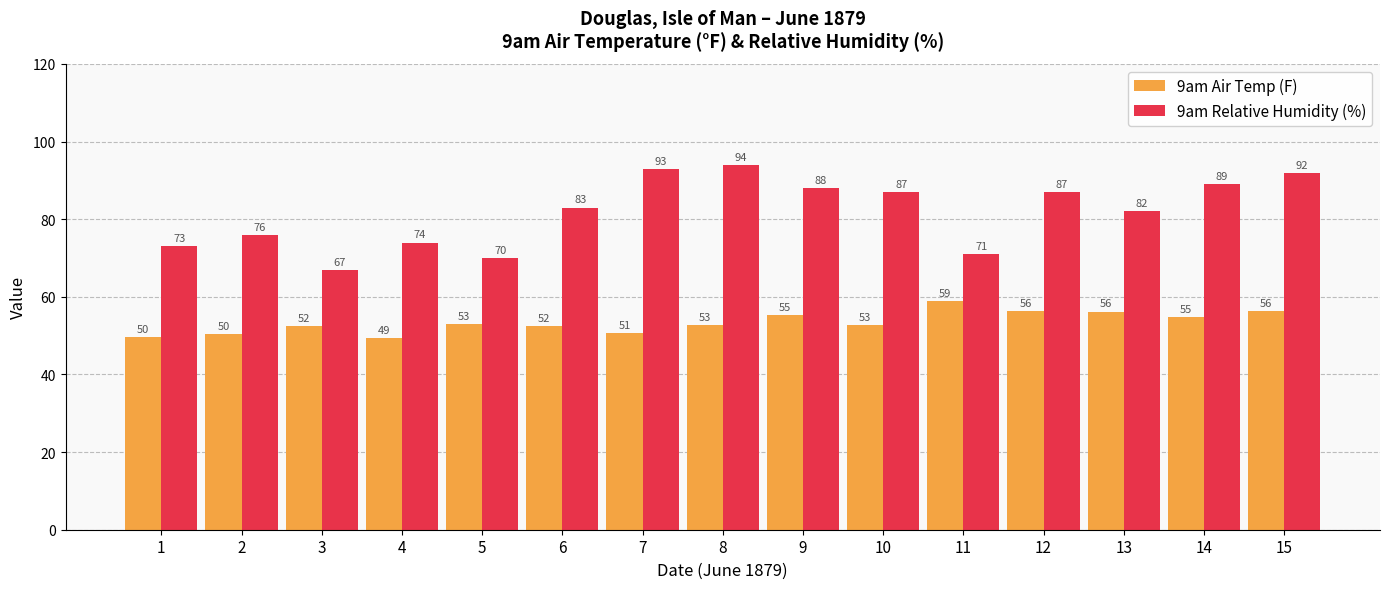

What are all the series names shown in the legend?

9am Air Temp (F), 9am Relative Humidity (%)